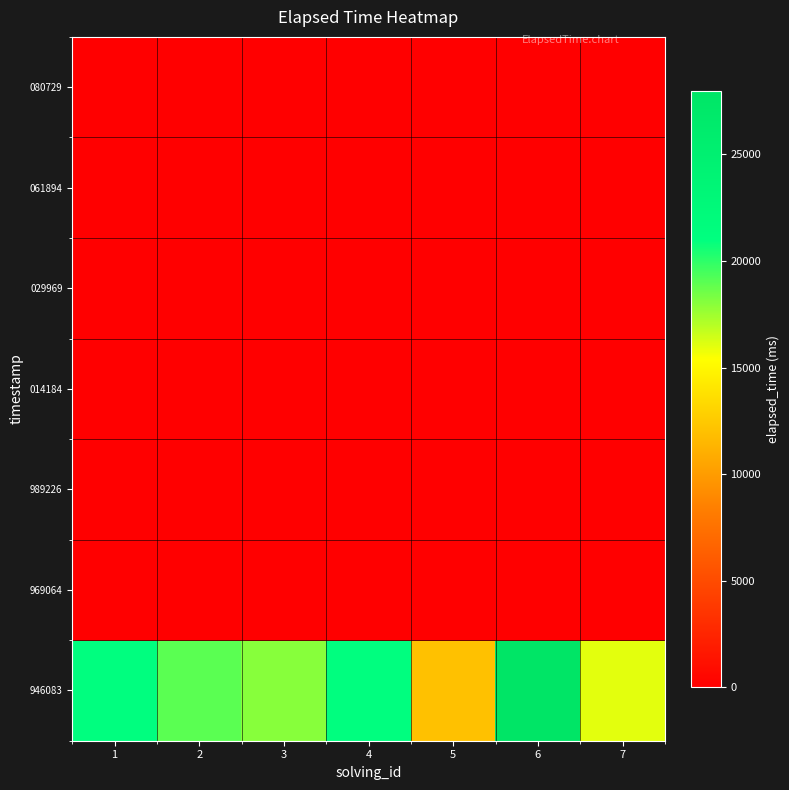

Which label corresponds to the smallest value in the chart?

1